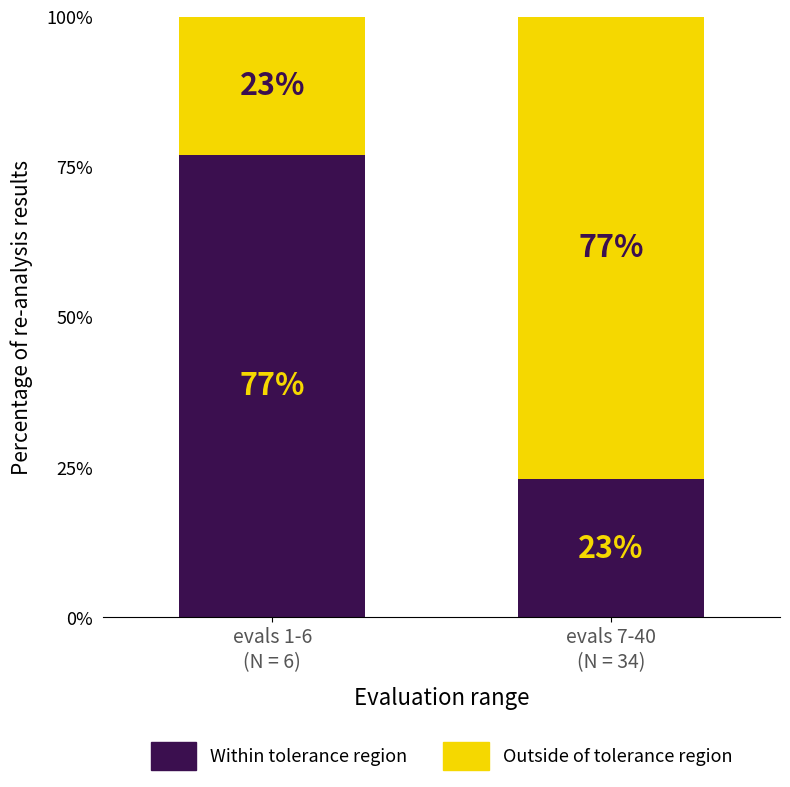

What is the minimum value for Within tolerance region?

23